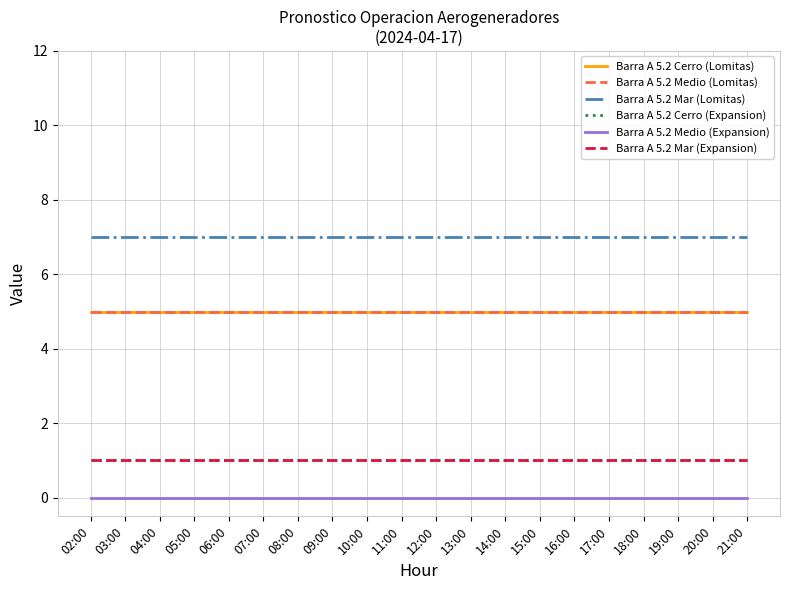

Is this an area chart (filled region under the line)?

No